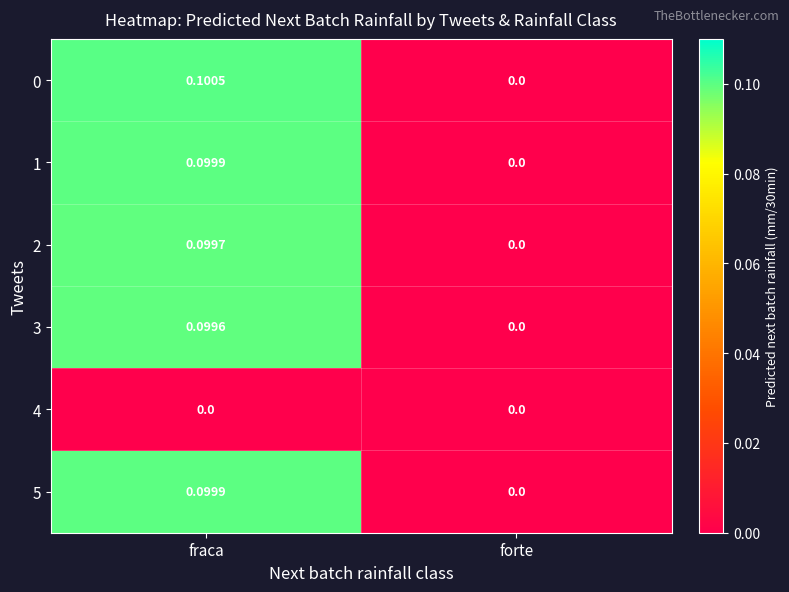

At which category is the sum across all series the highest?

fraca